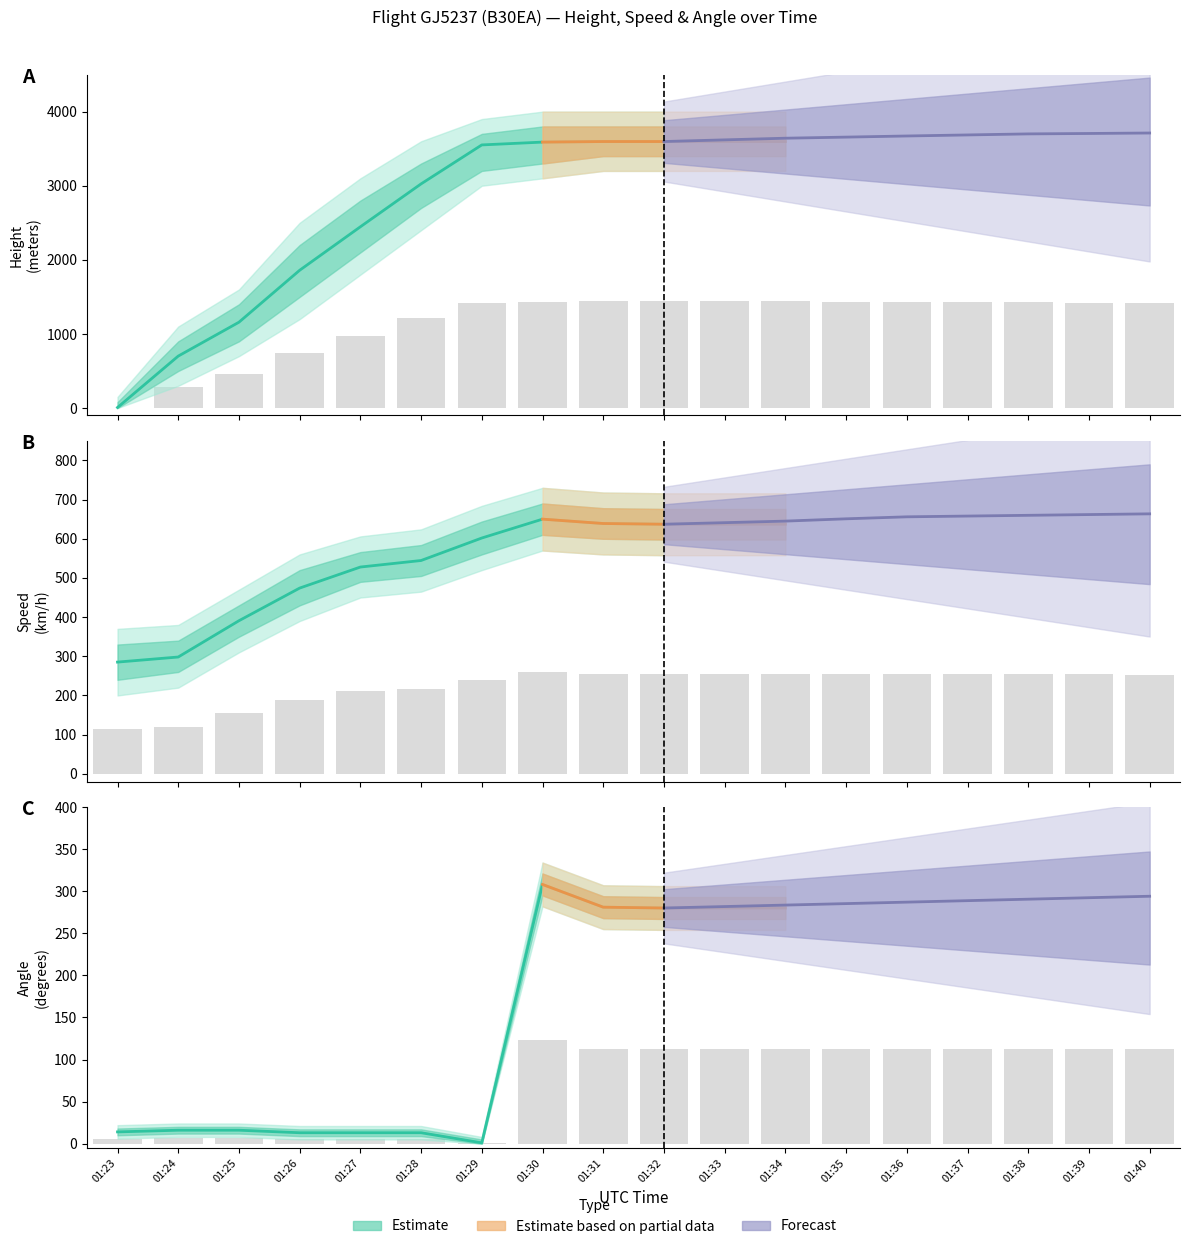

Which series has the largest range (max minus min)?

Height